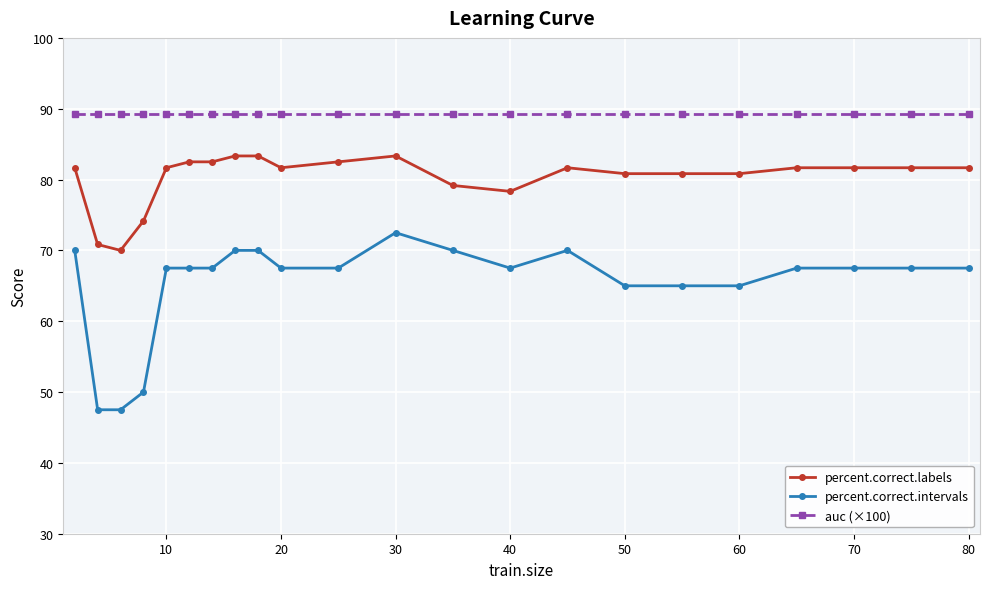

Which series has the largest total across all categories?

auc (×100)